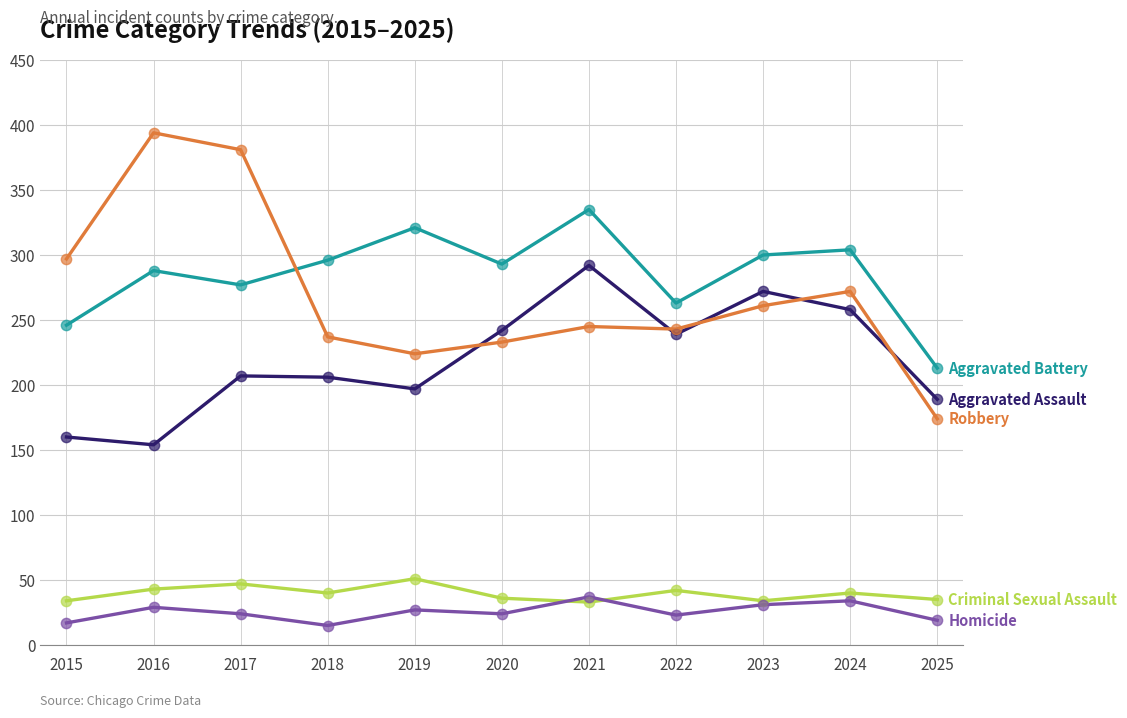

What is the total value across all series at 2025?

630